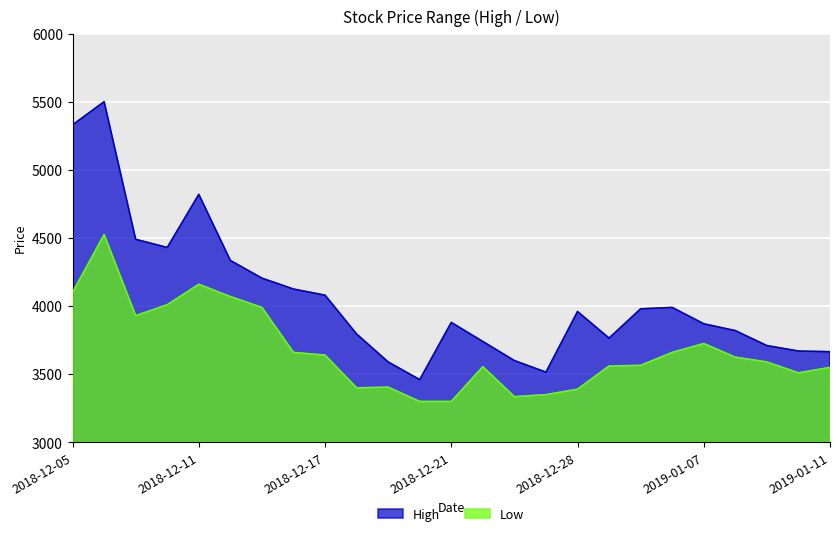

Reading left to right, what are all the values shown in this chart?

High: 2018-12-05=5330	2018-12-06=5500	2018-12-07=4490	2018-12-10=4430	2018-12-11=4820	2018-12-12=4335	2018-12-13=4205	2018-12-14=4125	2018-12-17=4080	2018-12-18=3795	2018-12-19=3590	2018-12-20=3460	2018-12-21=3880	2018-12-24=3740	2018-12-26=3600	2018-12-27=3515	2018-12-28=3960	2019-01-02=3765	2019-01-03=3980	2019-01-04=3990	2019-01-07=3870	2019-01-08=3820	2019-01-09=3710	2019-01-10=3670	2019-01-11=3665
Low: 2018-12-05=4100	2018-12-06=4525	2018-12-07=3930	2018-12-10=4010	2018-12-11=4160	2018-12-12=4070	2018-12-13=3990	2018-12-14=3660	2018-12-17=3640	2018-12-18=3400	2018-12-19=3405	2018-12-20=3300	2018-12-21=3300	2018-12-24=3555	2018-12-26=3335	2018-12-27=3350	2018-12-28=3390	2019-01-02=3560	2019-01-03=3565	2019-01-04=3660	2019-01-07=3725	2019-01-08=3625	2019-01-09=3590	2019-01-10=3510	2019-01-11=3550